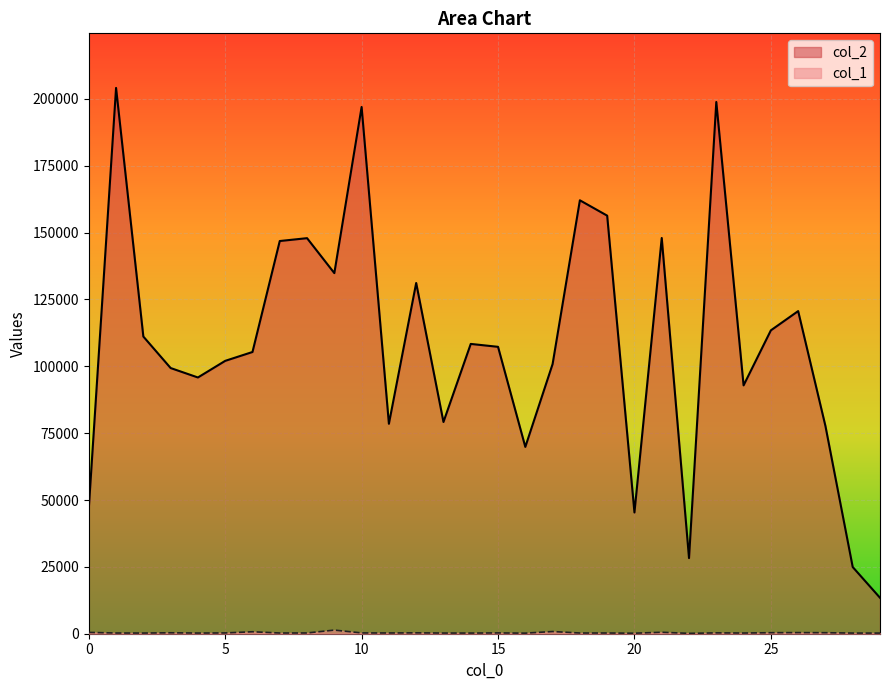

What are all the series names shown in the legend?

col_2, col_1